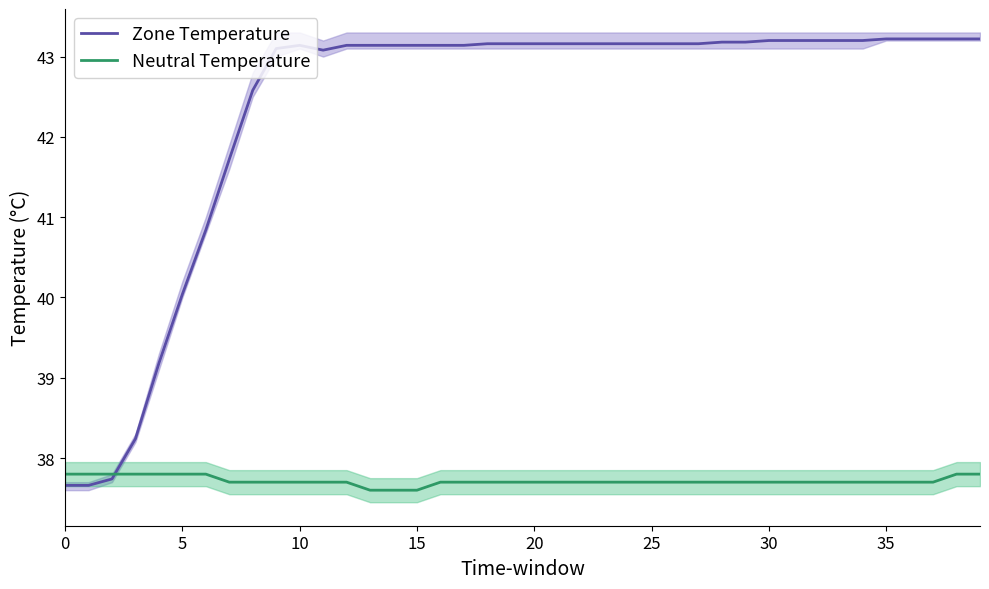

What is the approximate value of Zone Temperature at 14?

43.1